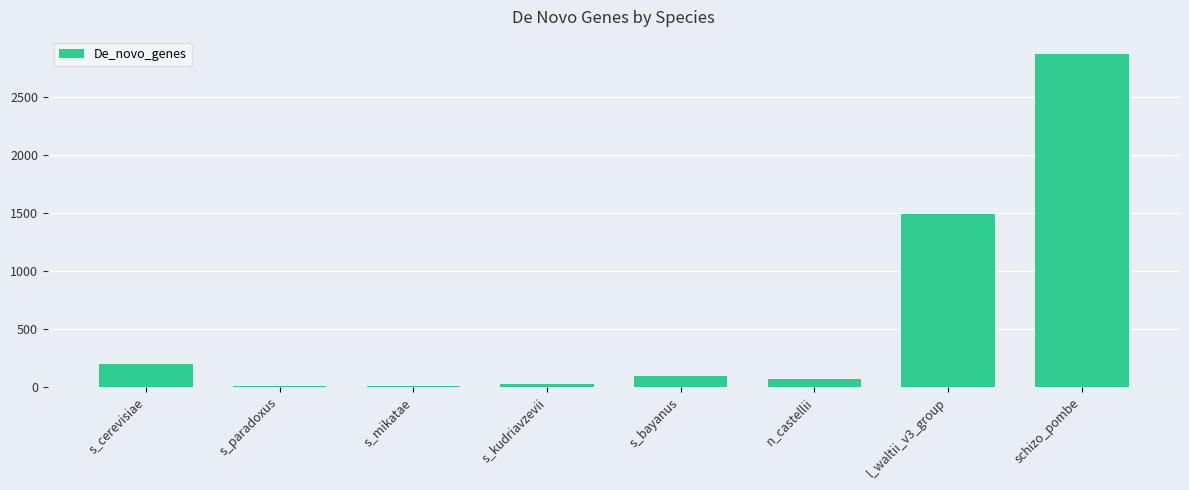

Does the chart contain stacked bars?

No